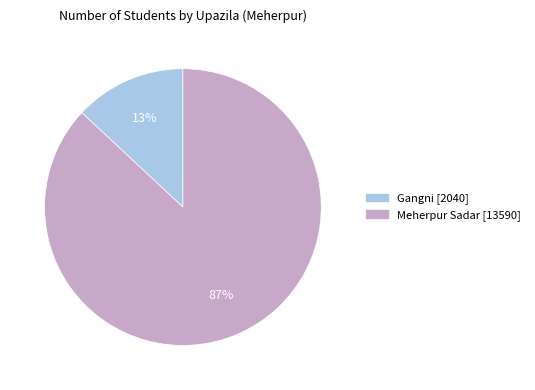

Which category has the smallest portion of the pie?

Gangni